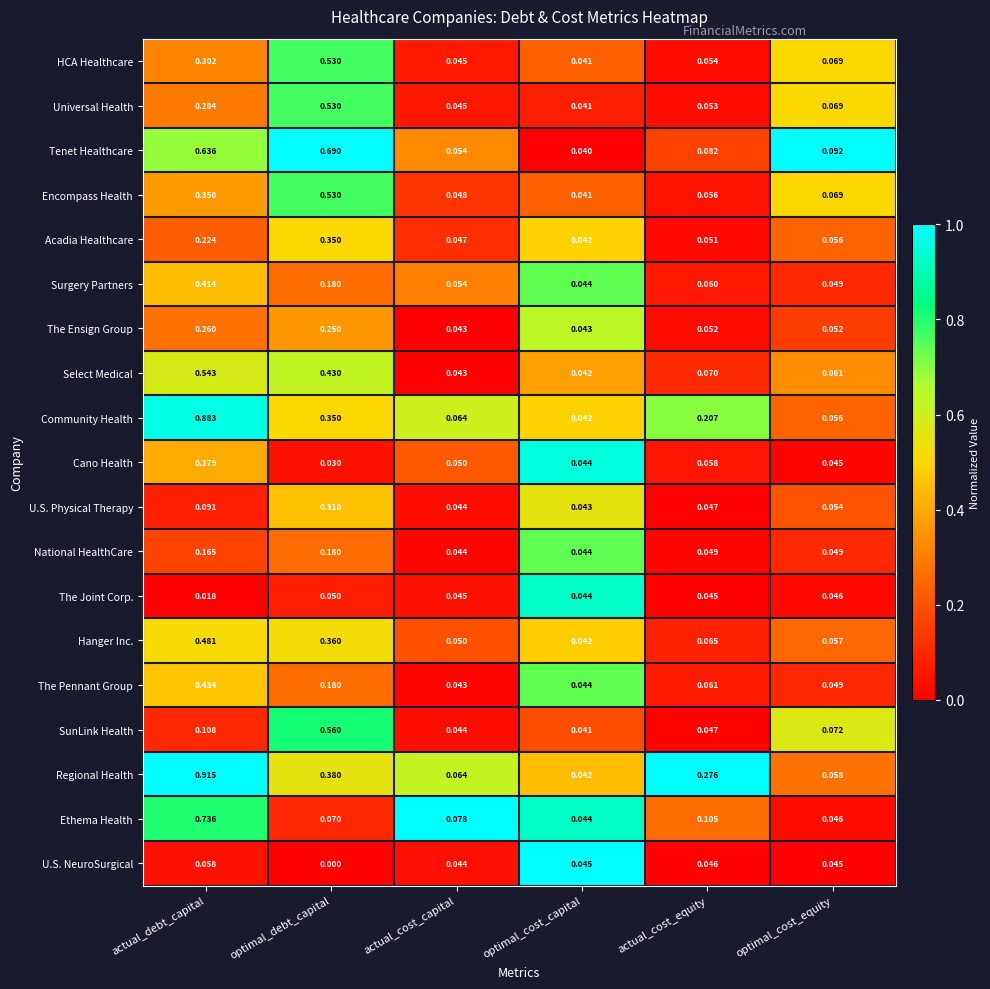

Which series has the widest spread of values?

Regional Health